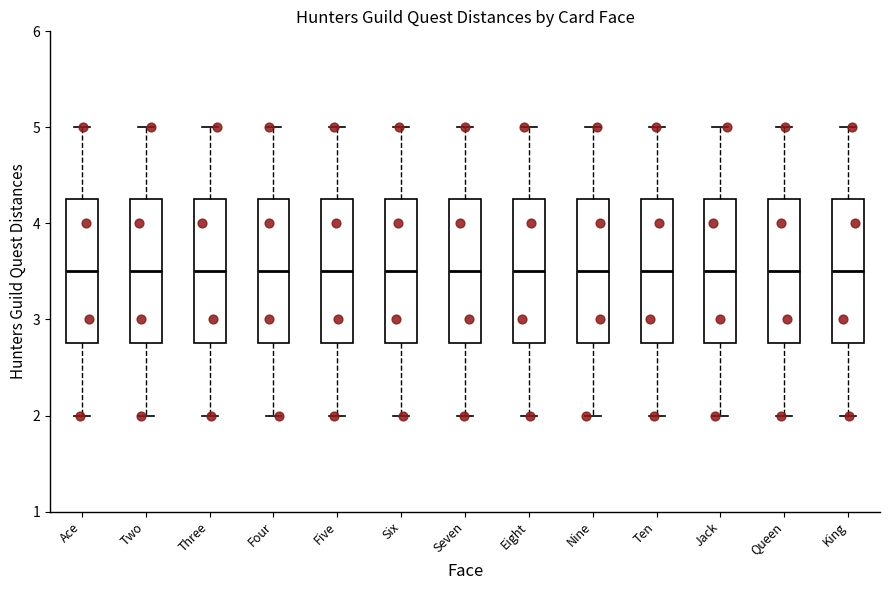

Where does the median line of the box for Five sit on the y-axis? The values are not printed on the chart, so give them approximately, as read against the axis.

3.5